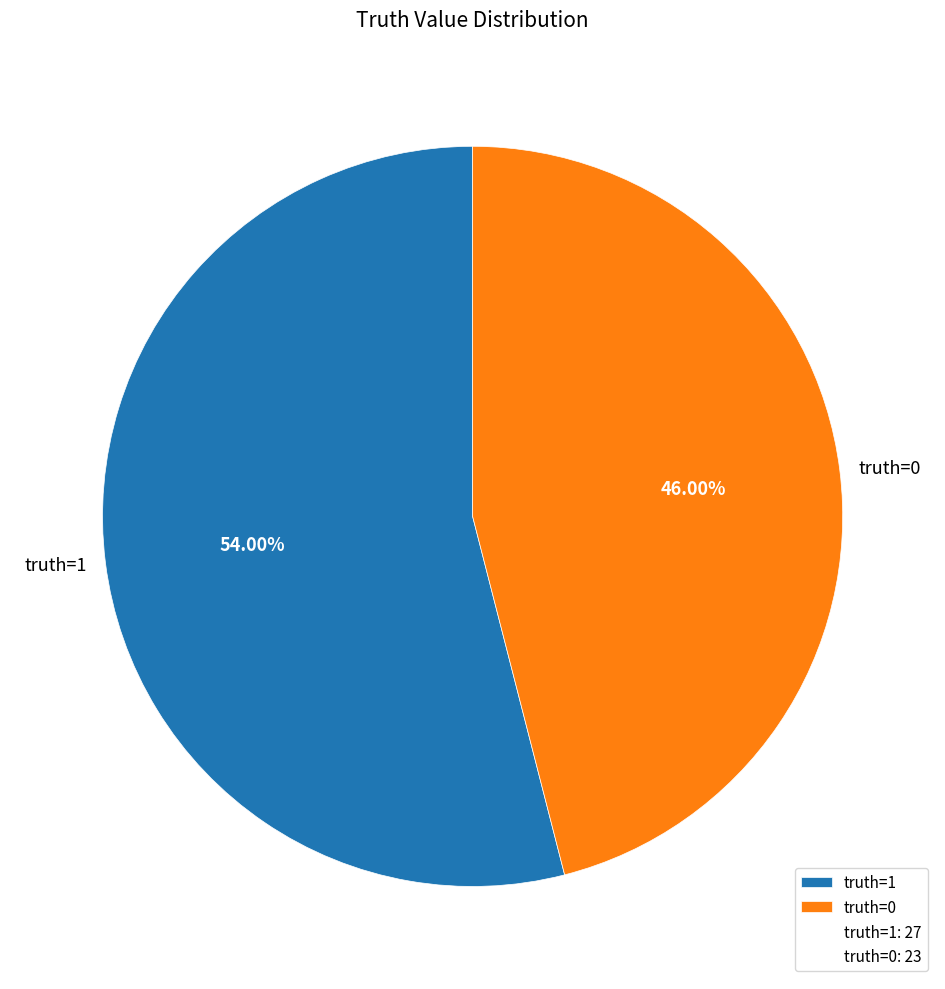

Approximately how many times larger is the value at truth=0 compared to truth=1?

0.9